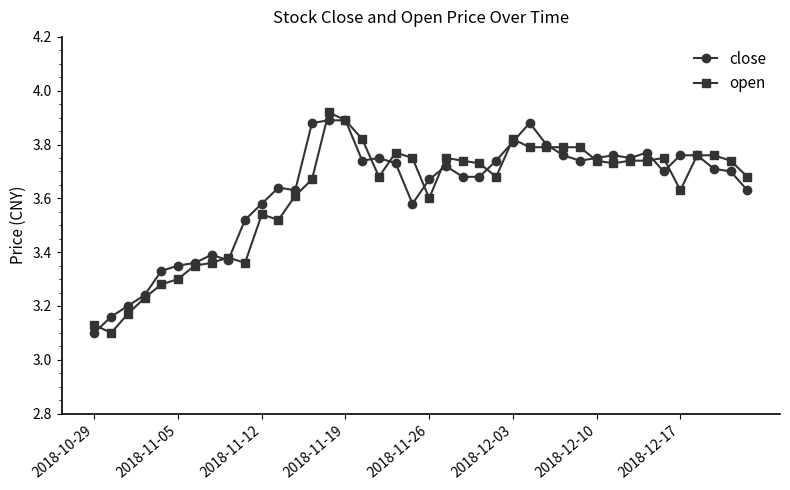

Rank the series by their average value, from highest to lowest.

close, open